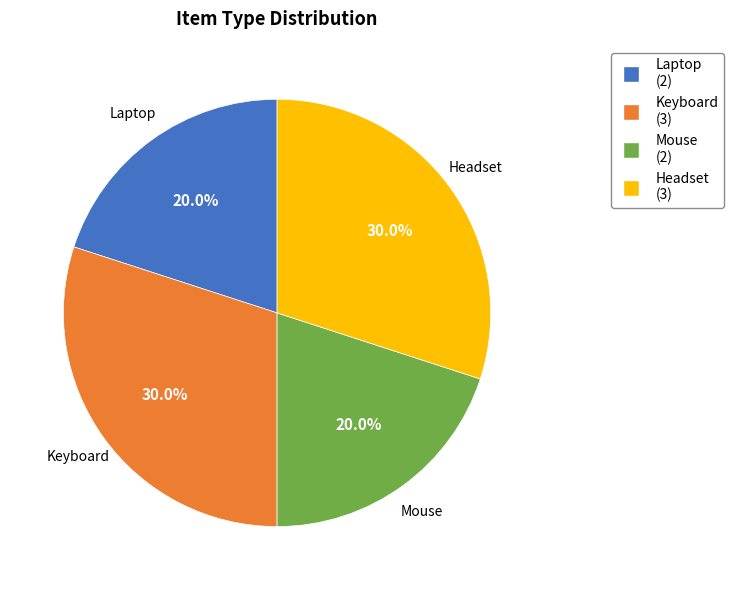

Does Headset represent more than half of the total?

No